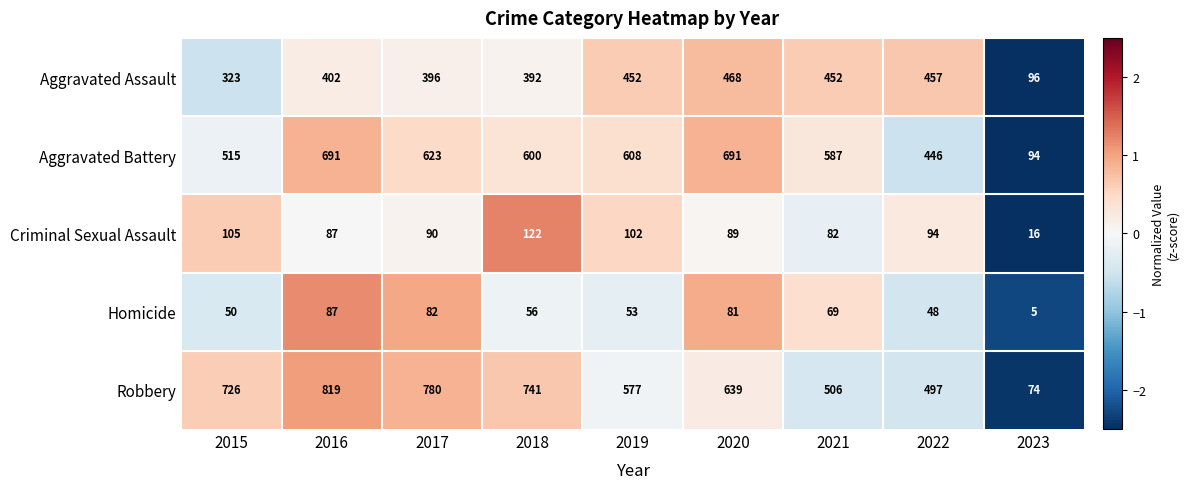

Count the number of data series in this chart.

5